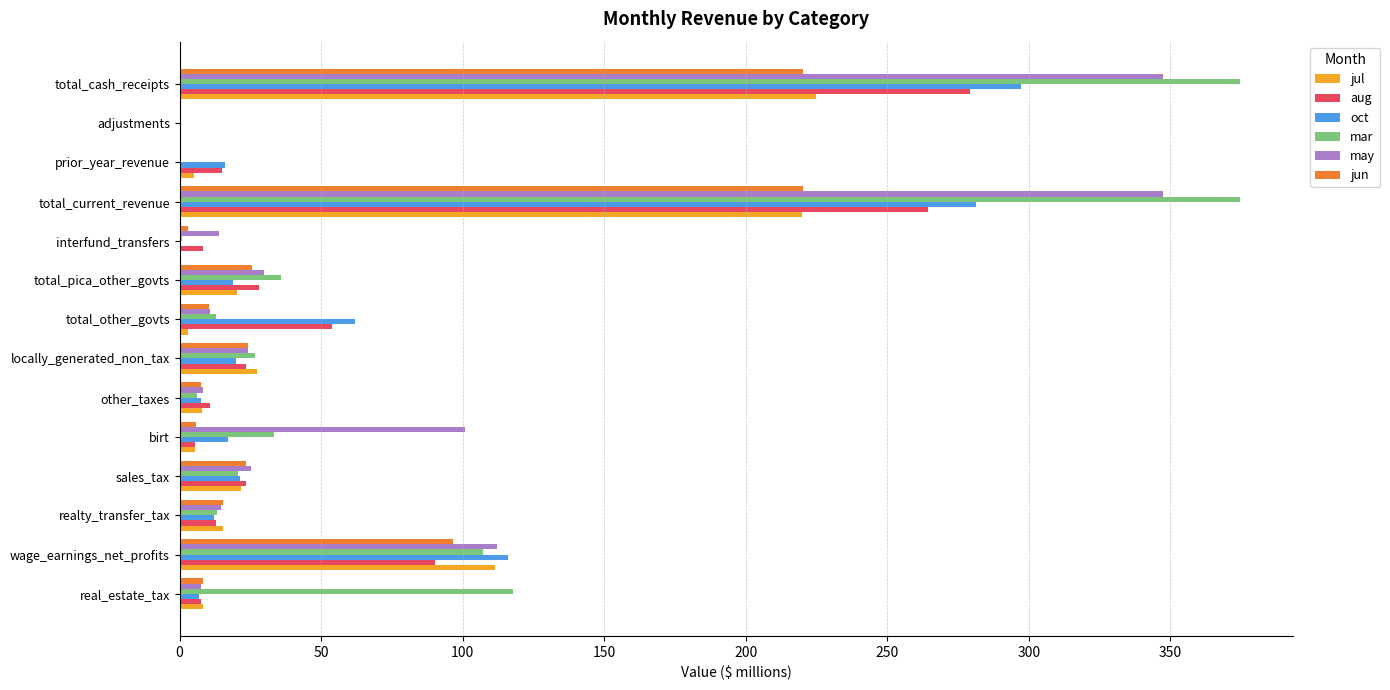

What is the sum of all may values?

1041.9